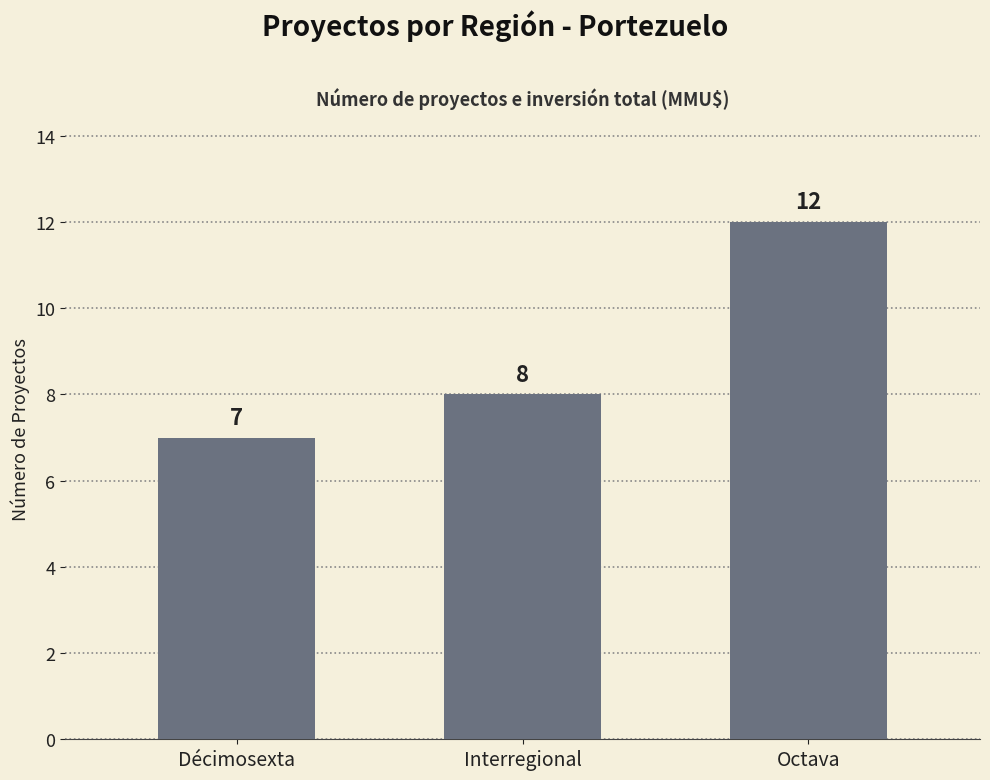

What is the average value?

9